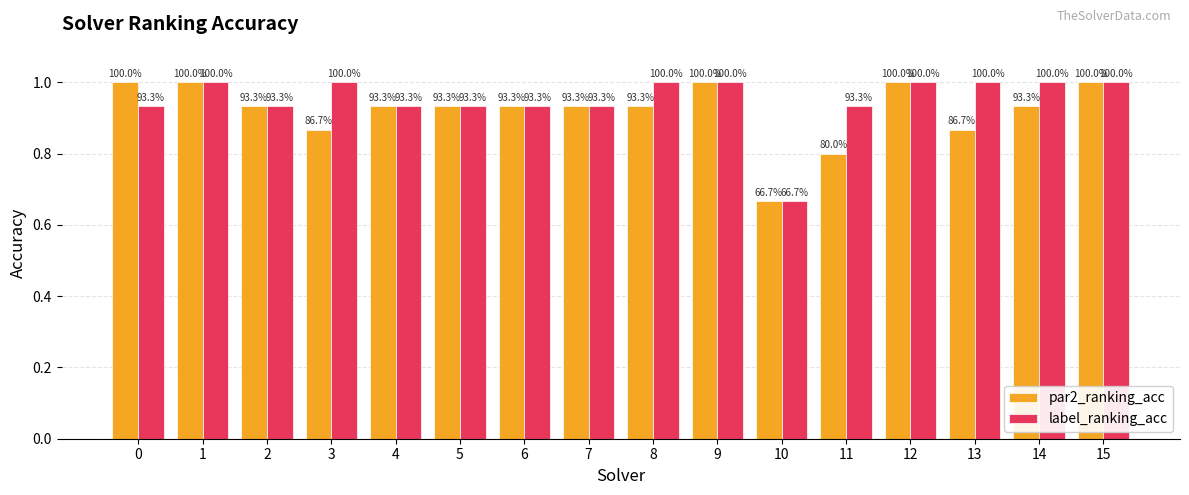

Does the chart contain stacked bars?

No